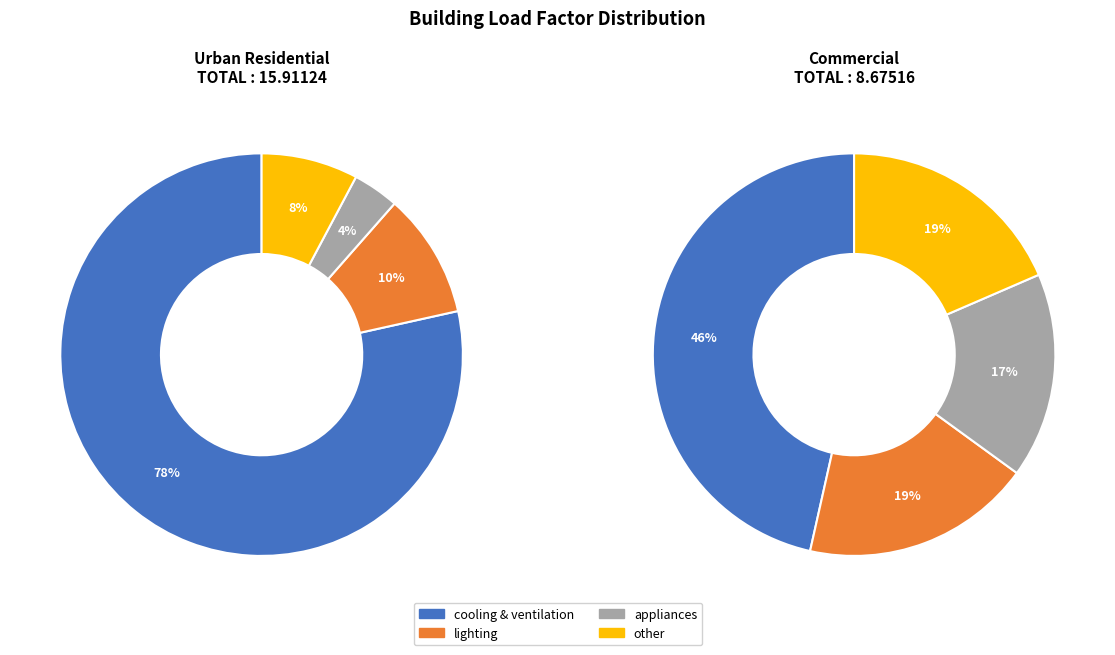

True or false: other accounts for 8% of the total.

True